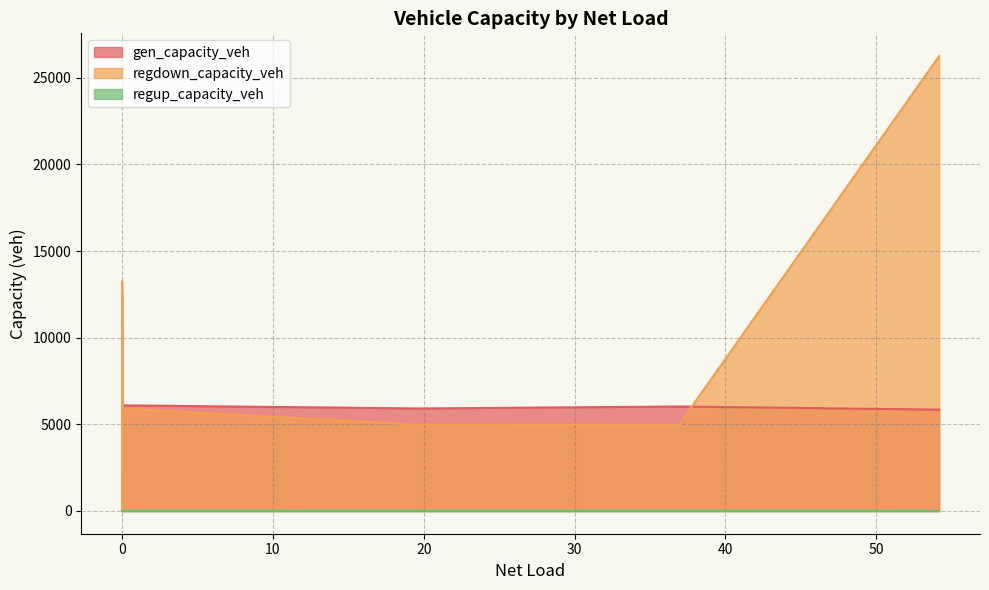

What is the total value across all series at 0?

6731.0